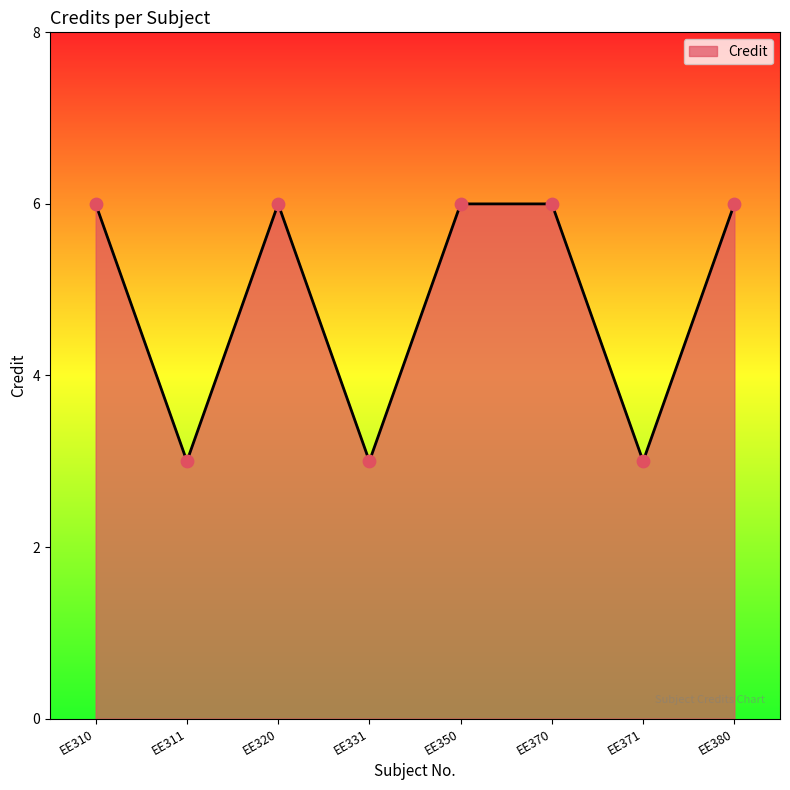

What is the ratio of the value at EE370 to the value at EE371?

2.0